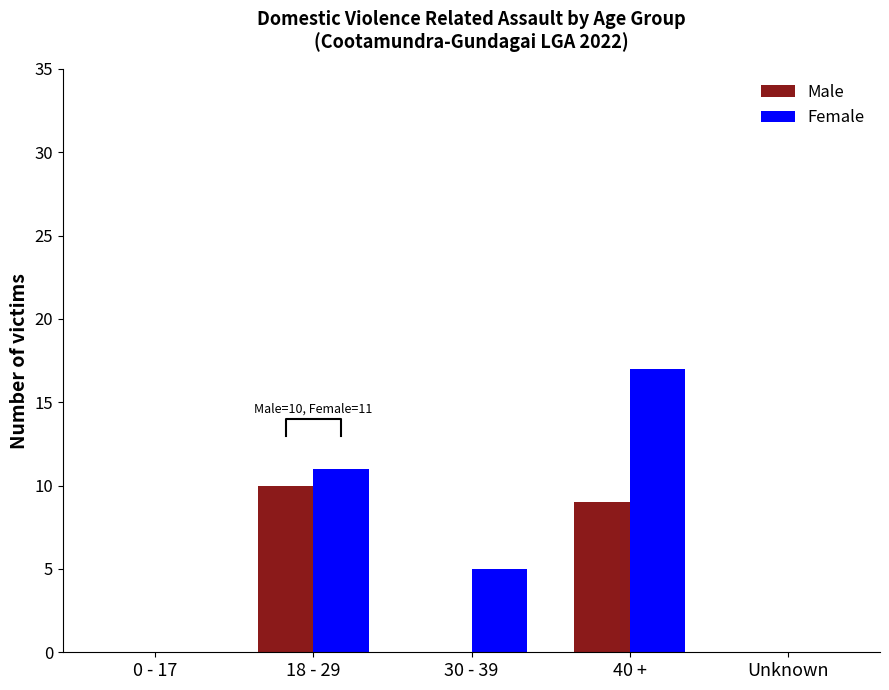

List the series in order of their peak value, lowest first.

Male, Female